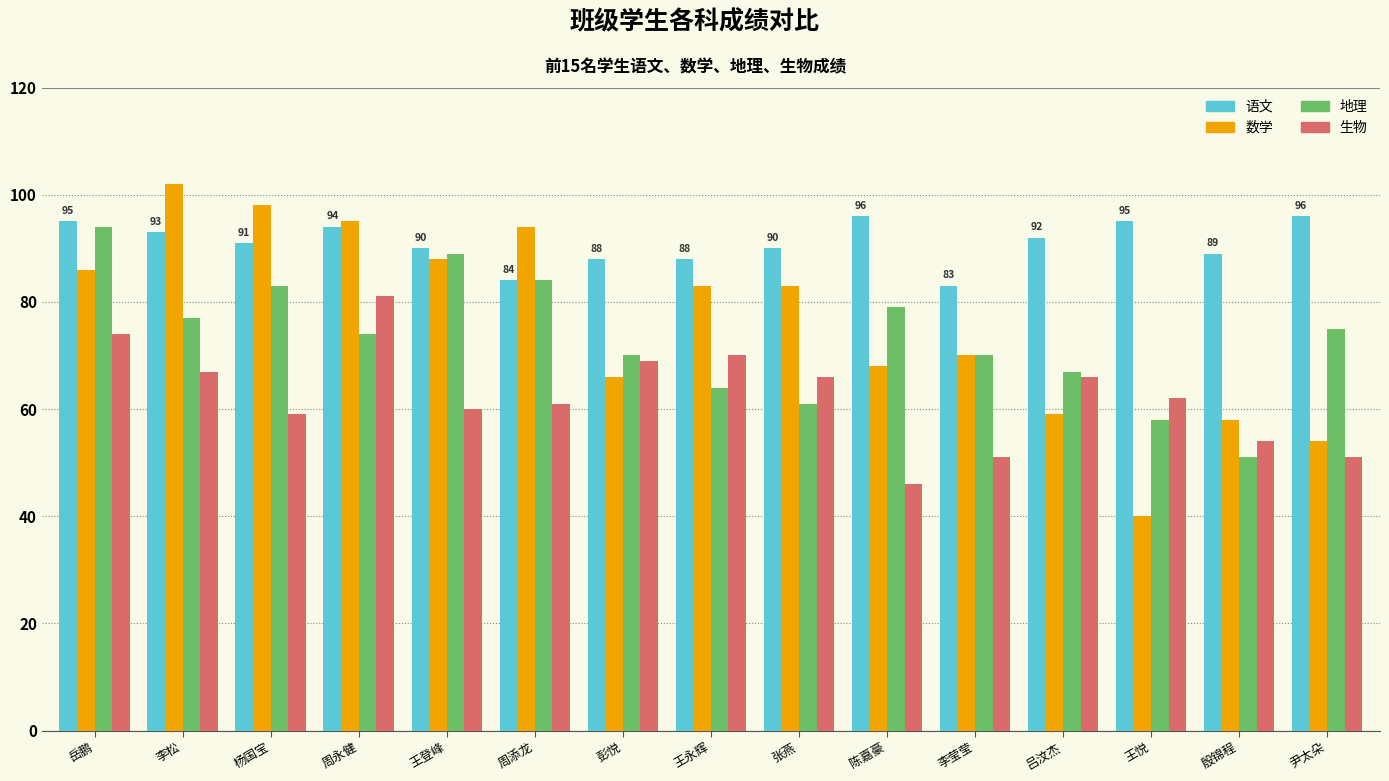

How many bars are there in each group?

4